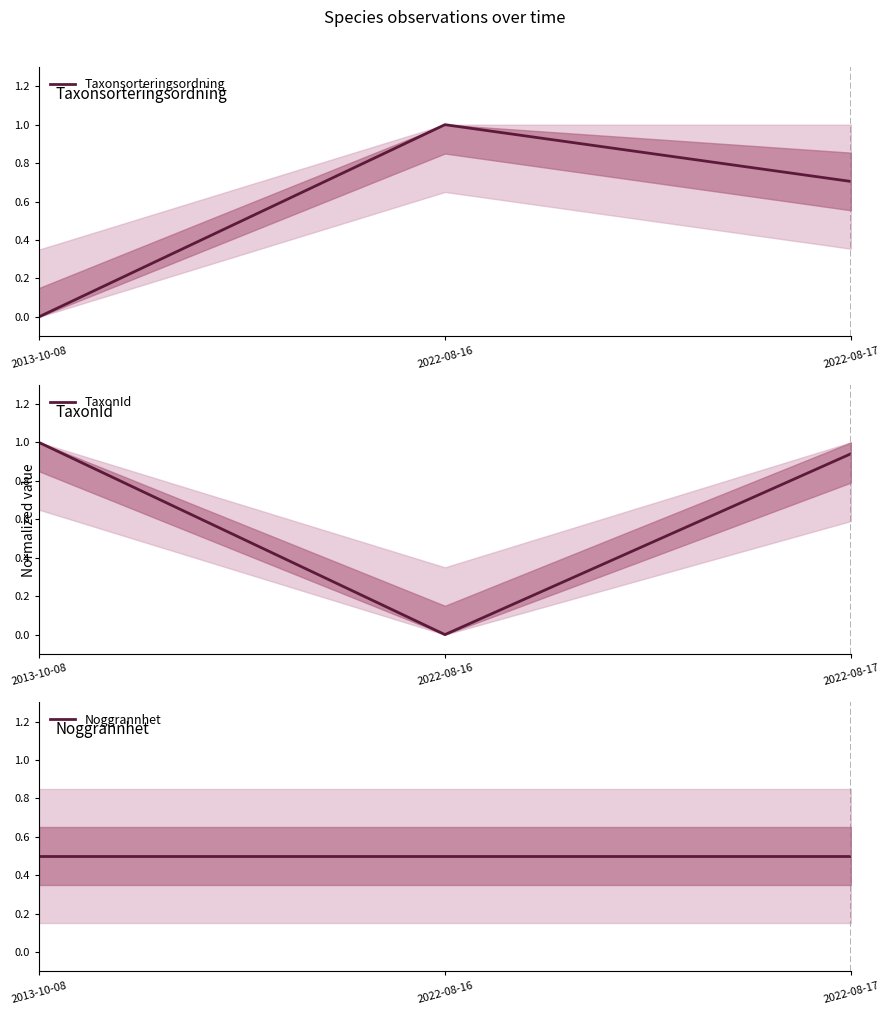

What is the difference between the maximum and second lowest values in the Taxonsorteringsordning series?

0.3